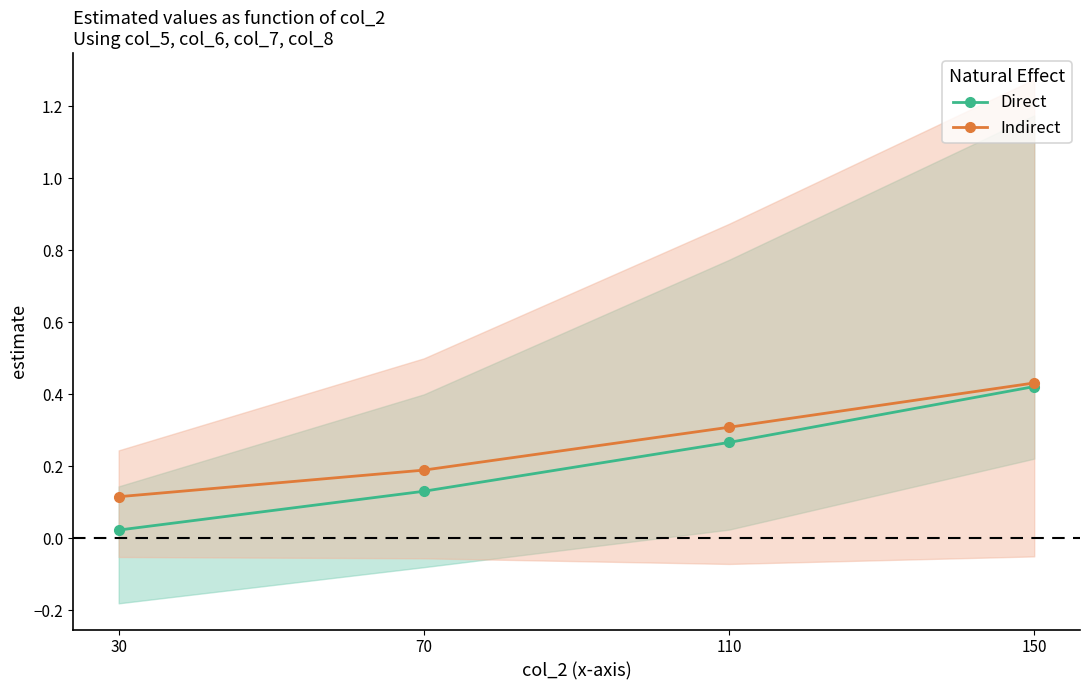

What is the greatest value displayed?

0.4